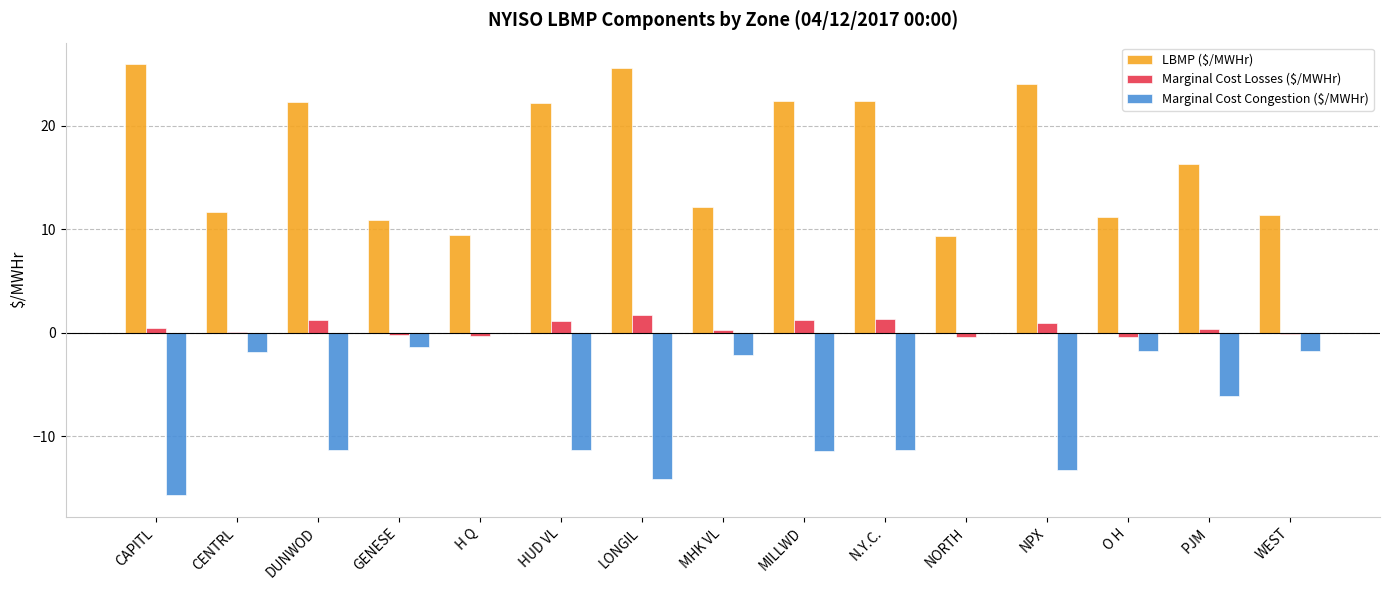

What is the maximum value for LBMP ($/MWHr)?

26.0